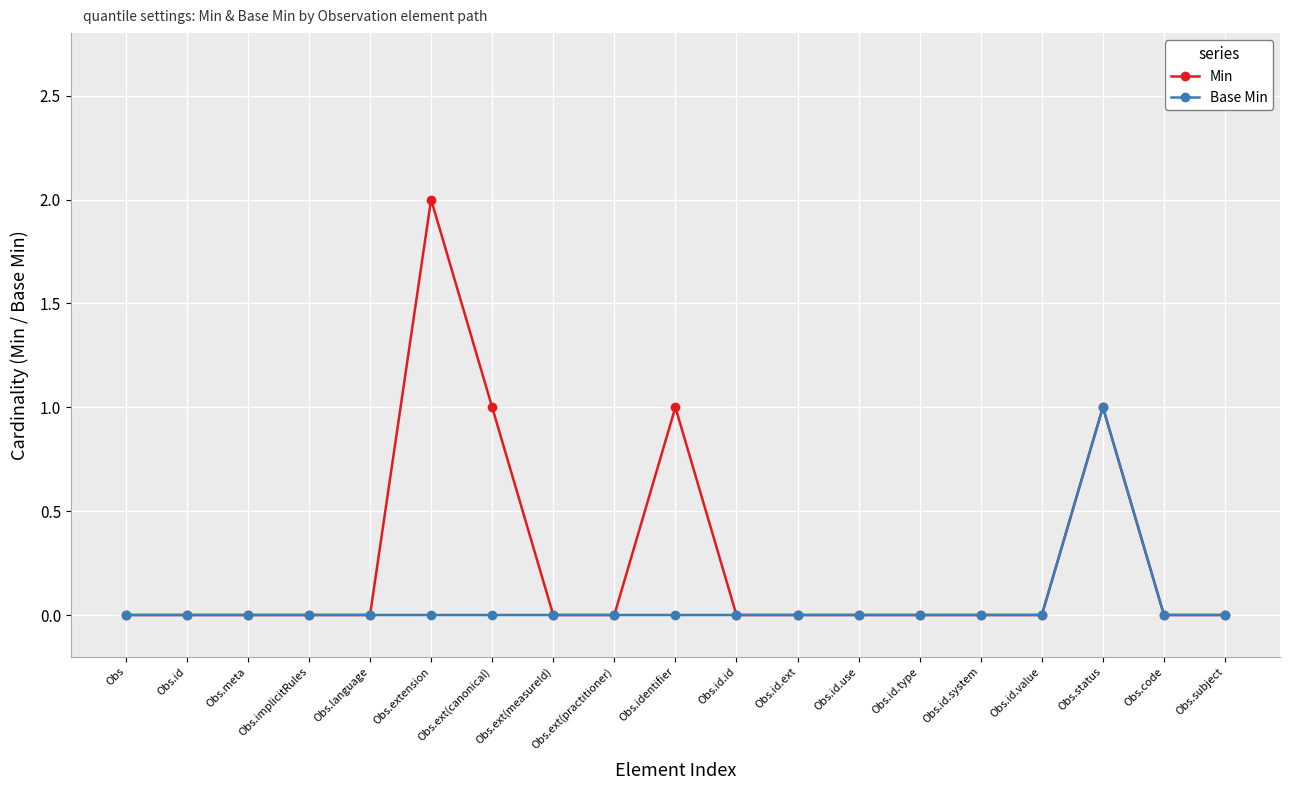

True or false: Base Min has a value of 0 at Obs.id.

True